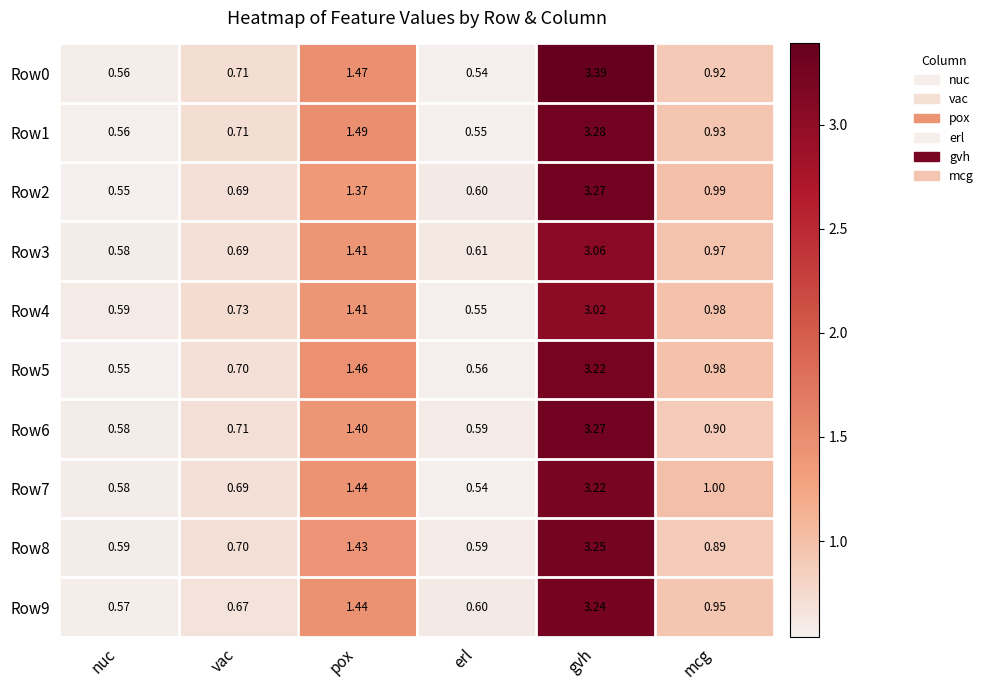

List the labels in order of Row2 value, largest first.

gvh, pox, mcg, vac, erl, nuc